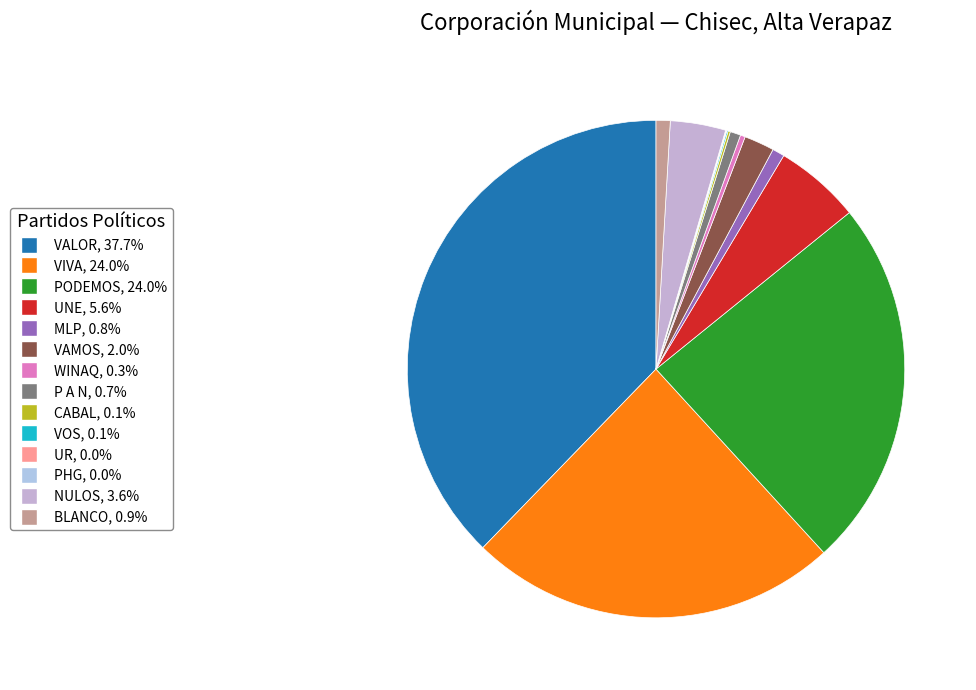

What percentage is the P A N slice, to the nearest percent?

1%